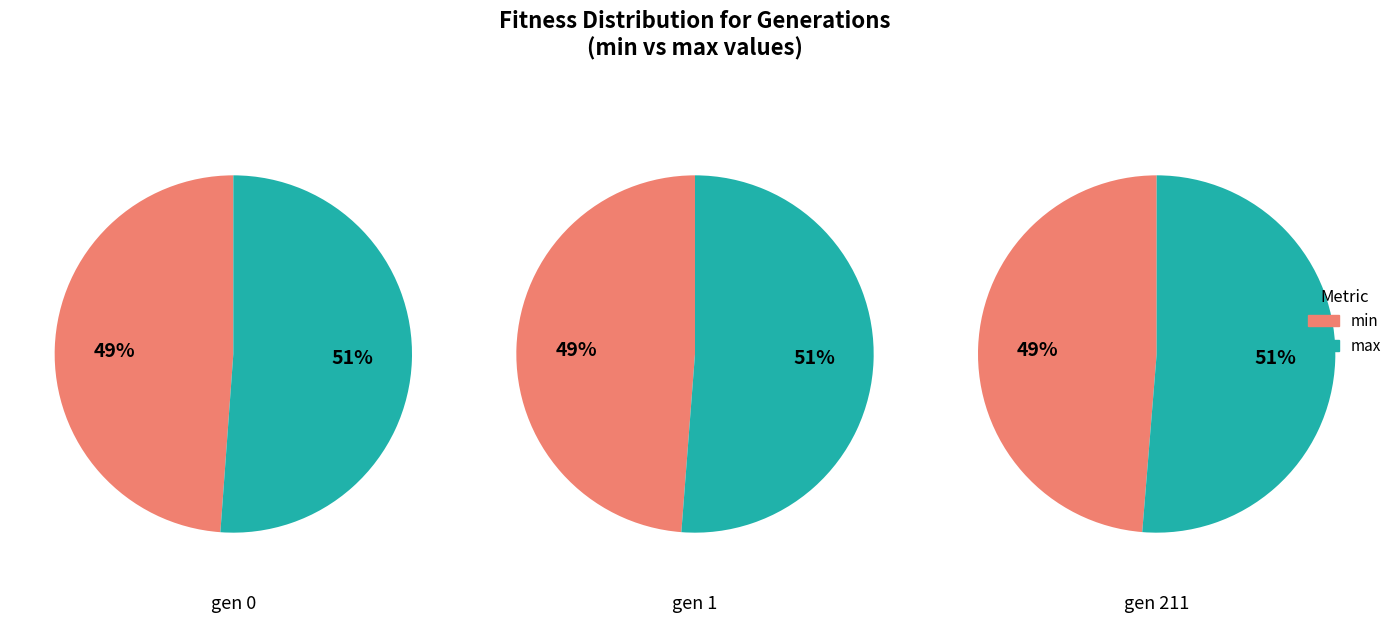

To the nearest percent, what portion does gen 211 represent?

33%